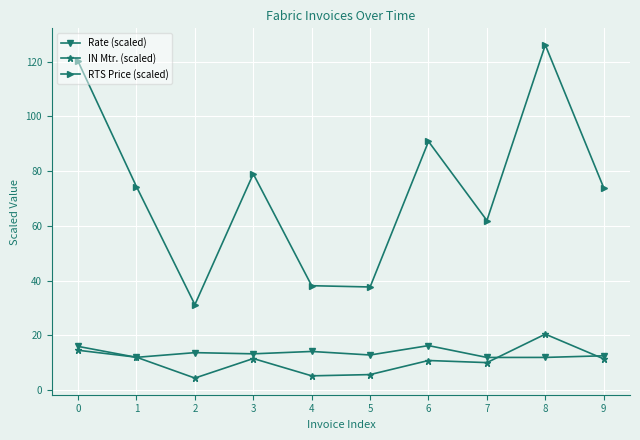

Between 1 and 6, which series saw the biggest shift?

RTS Price (scaled)